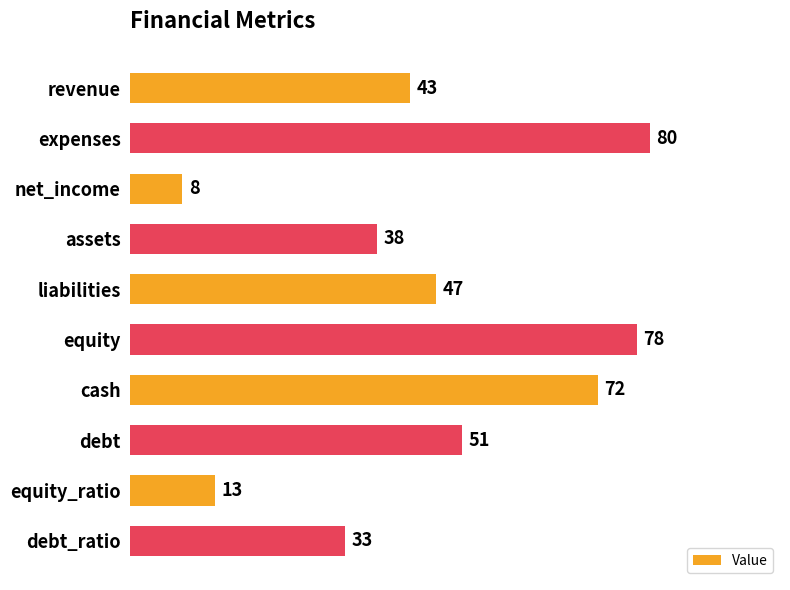

Count the number of categories in the chart.

10